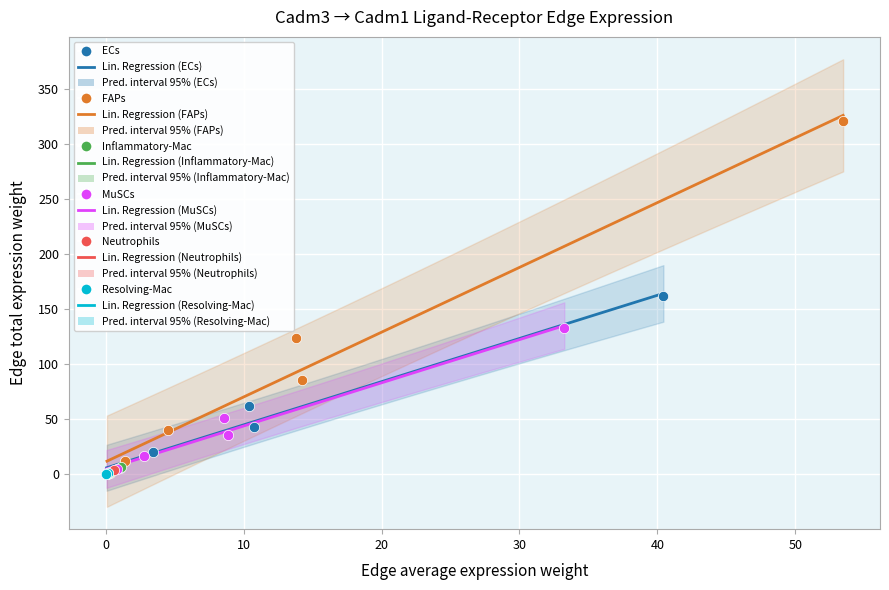

Which series contains the highest Y value?

FAPs